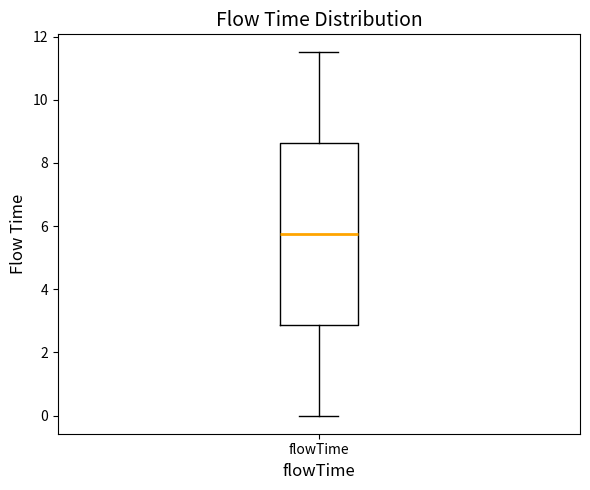

Where does the median line of the box for flowTime sit on the y-axis? The values are not printed on the chart, so give them approximately, as read against the axis.

5.8